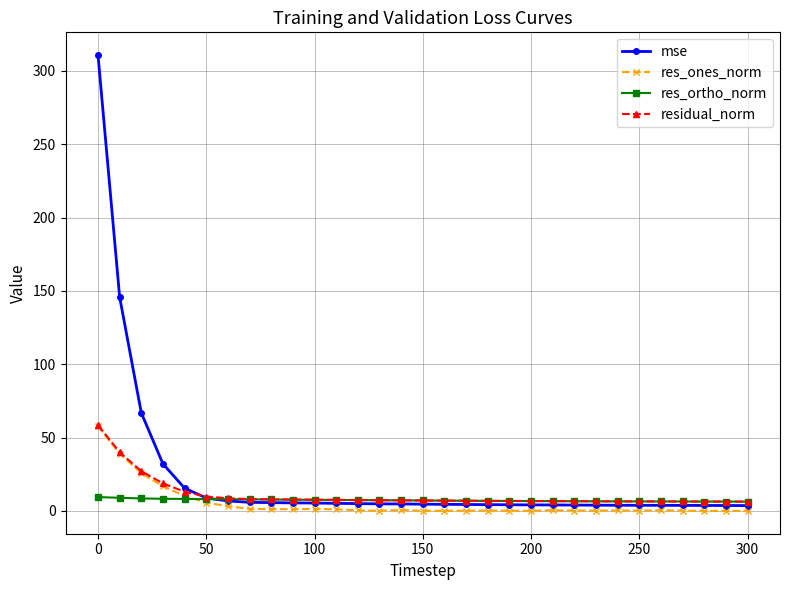

What is the value of the res_ortho_norm point at the 5th from the left?

8.2